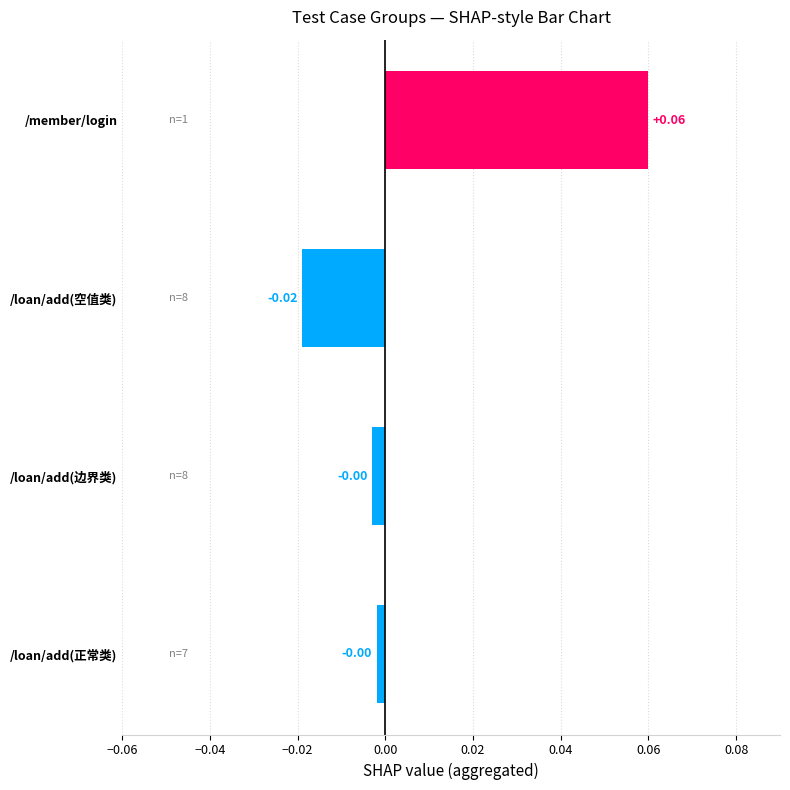

Does the chart contain any negative values?

Yes